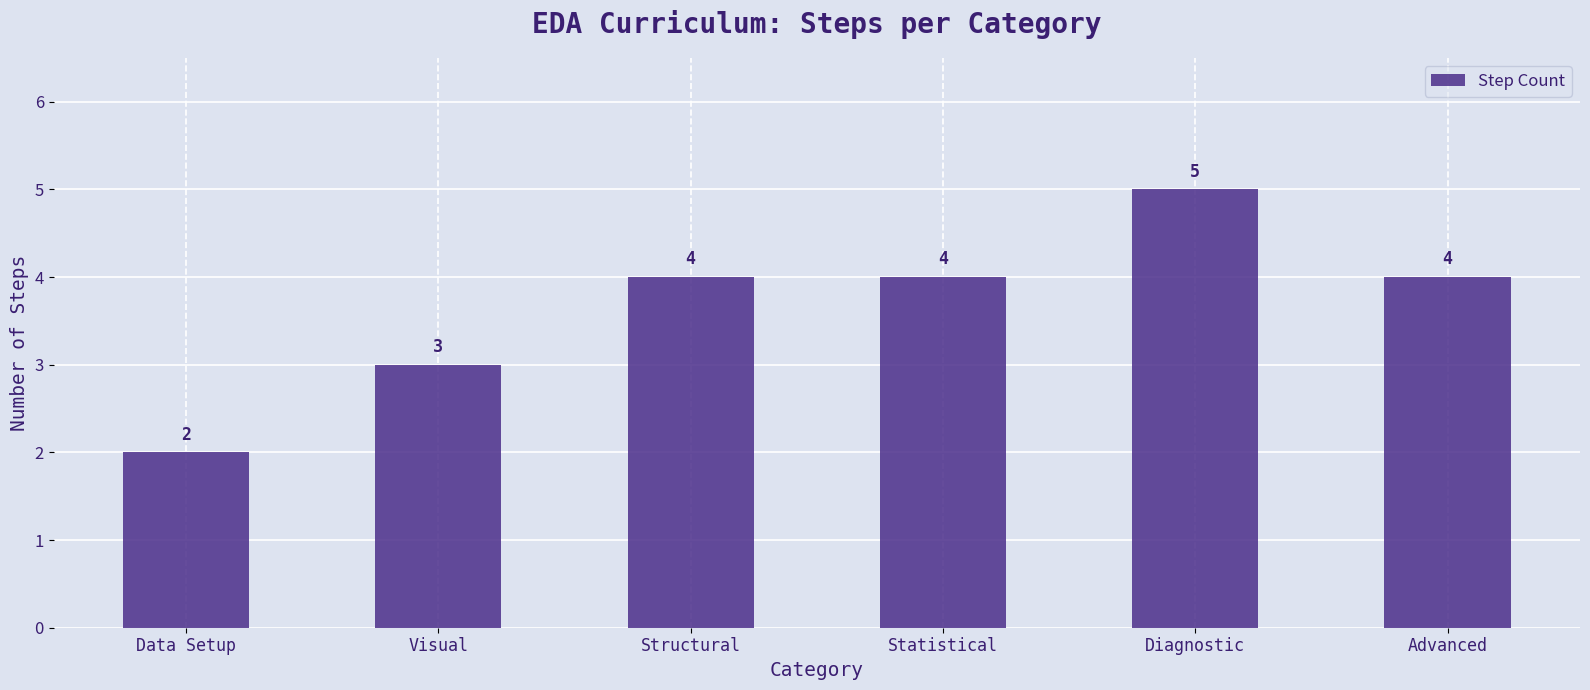

True or false: the data shows 8 at Diagnostic.

False